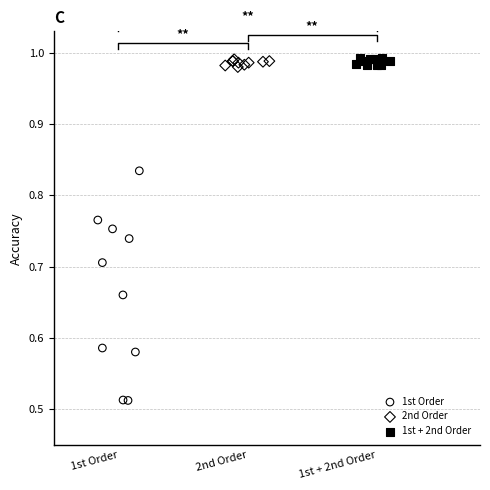

What are all the series names shown in the legend?

1st Order, 2nd Order, 1st + 2nd Order